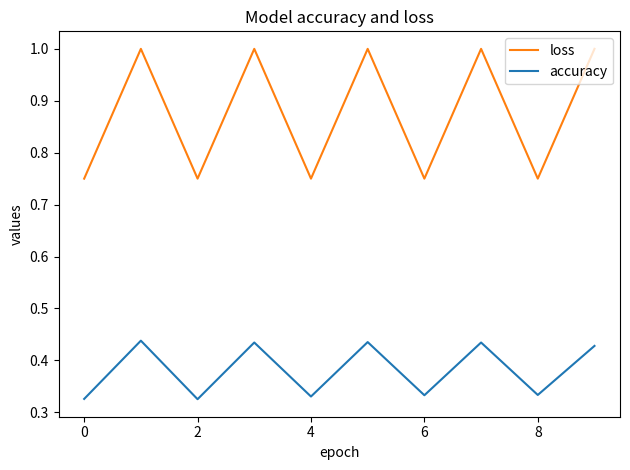

Which series has the largest range (max minus min)?

loss